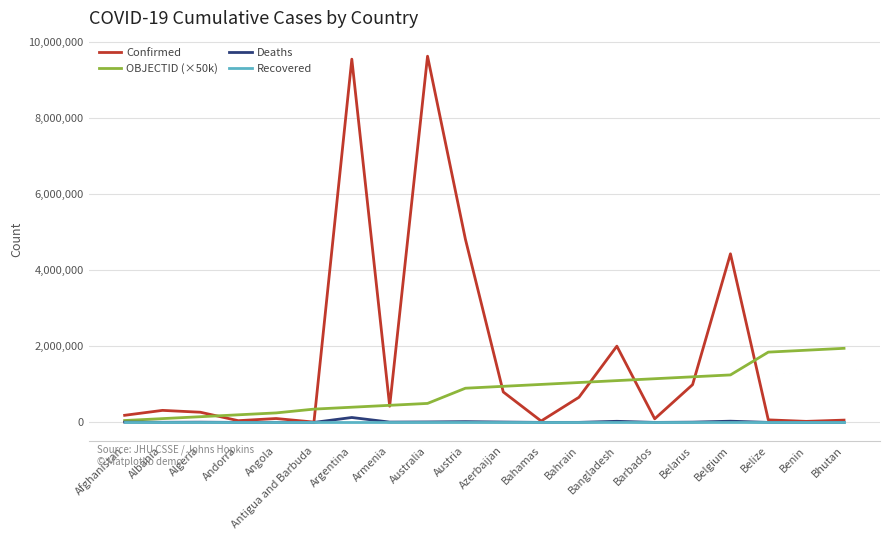

The Recovered series shows 0 at Belgium. True or false?

True